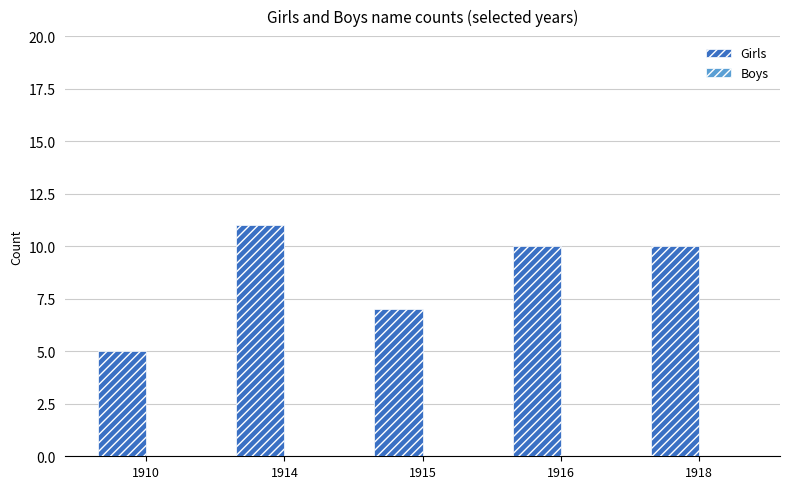

How many bars are there in total?

5